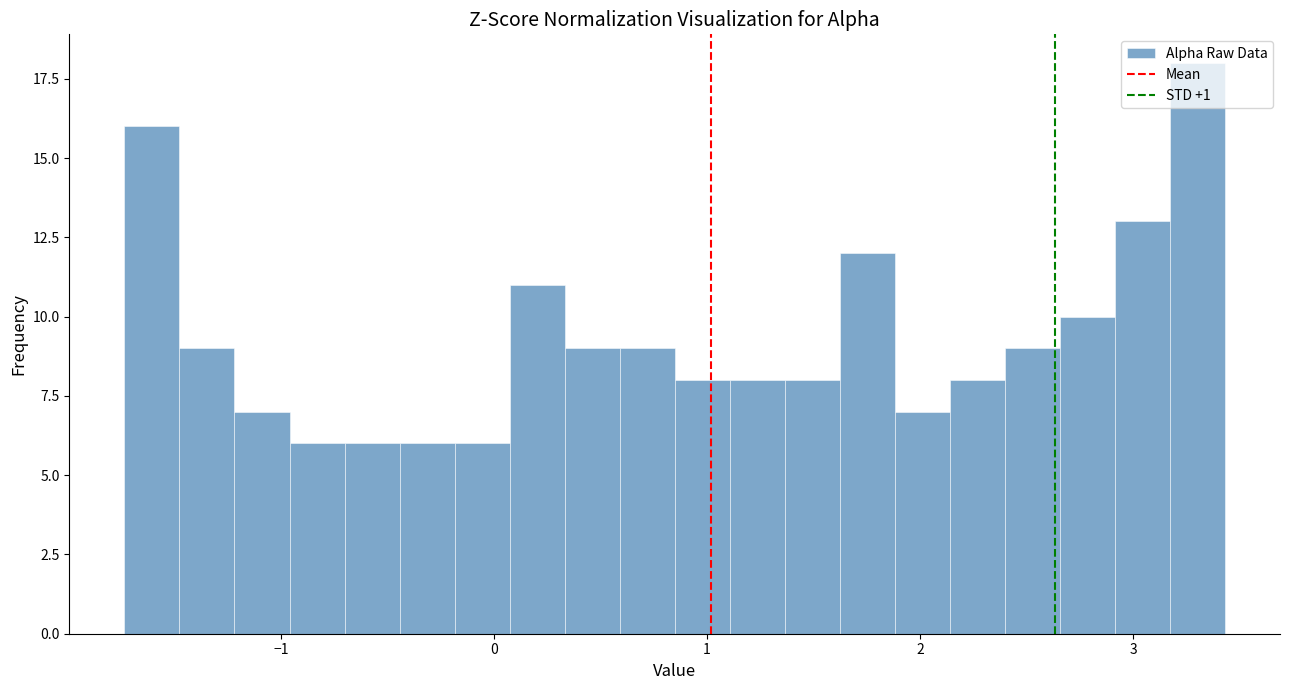

Read against the x-axis, roughly where is the centre of the tallest bar?

3.3